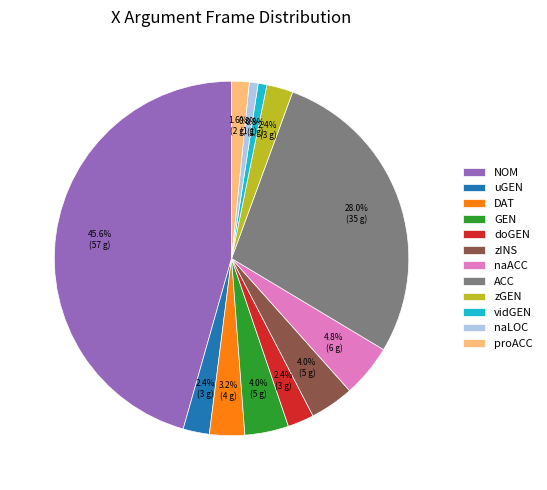

What is the largest slice in the pie chart?

NOM